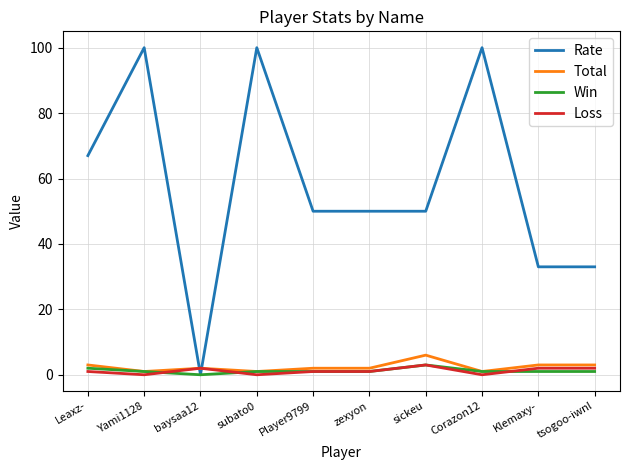

Is it true that Loss equals 1 at Player9799?

True